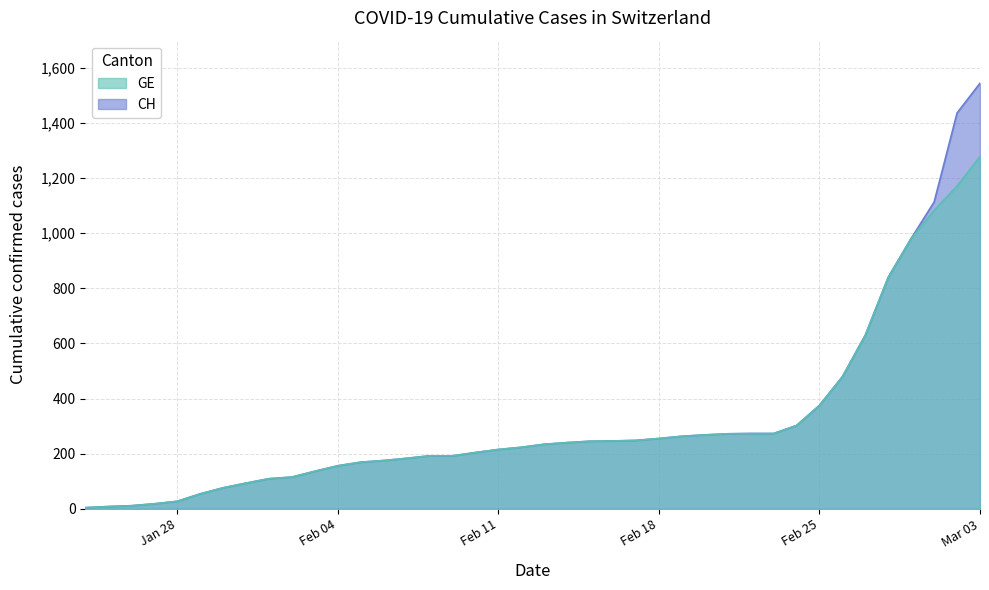

What is the maximum value for GE?

1278